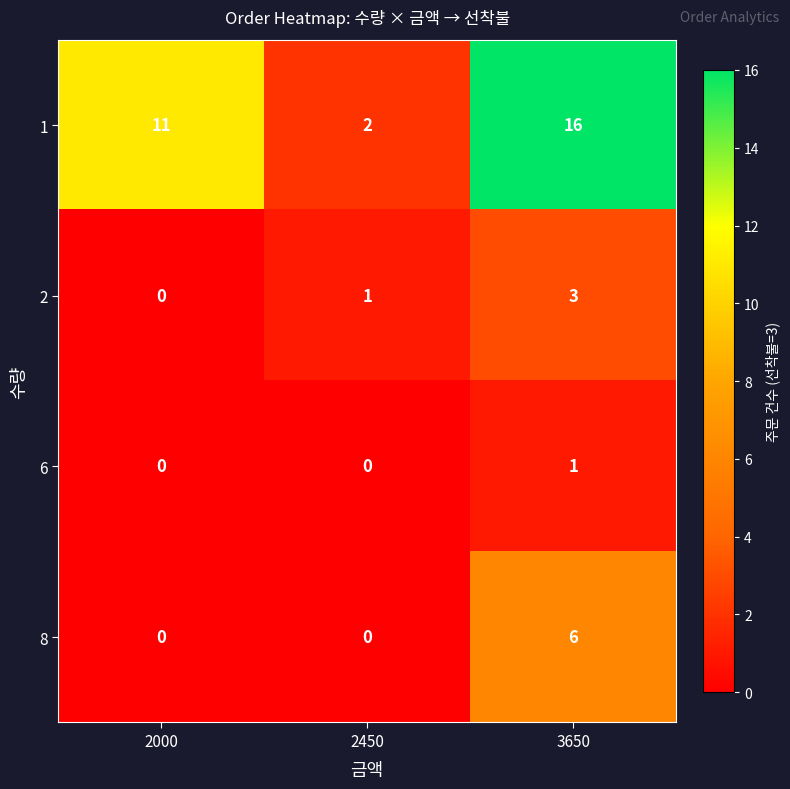

Which series changed the most between 2450 and 3650?

1